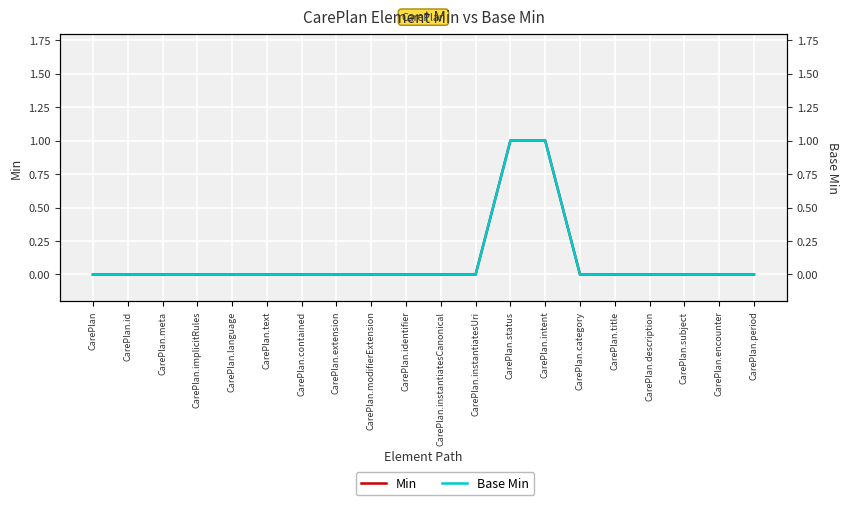

What is the maximum value shown in the chart?

1